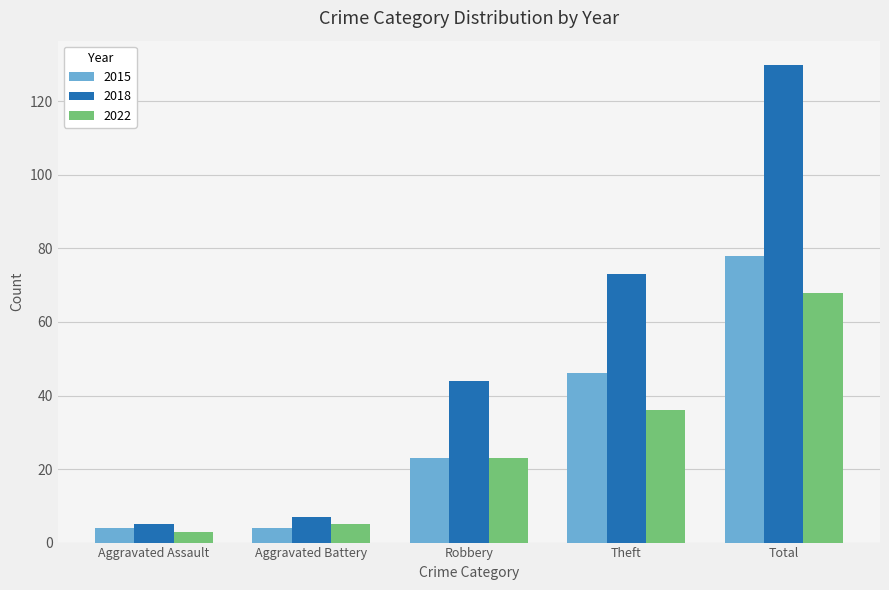

What is the lowest value of the 2015 series?

4